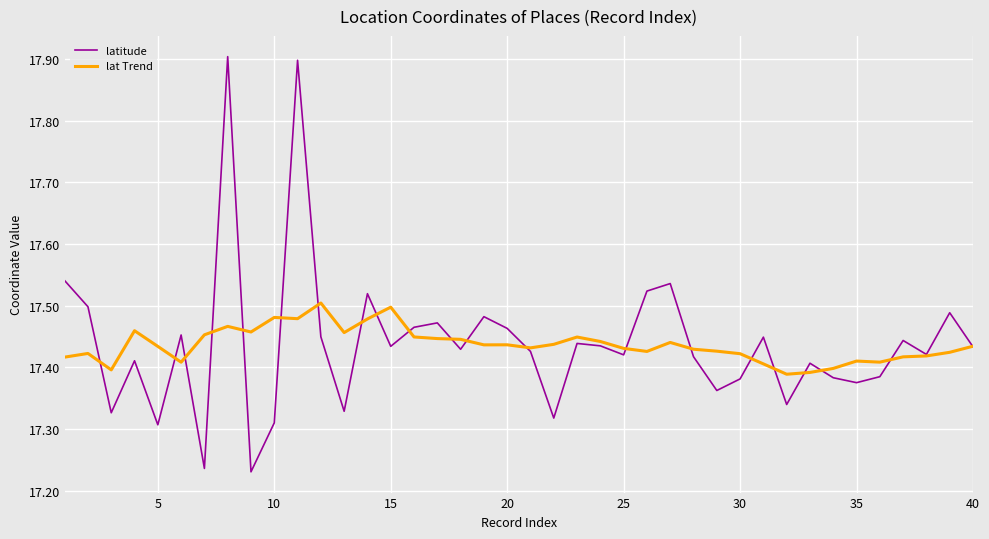

List the series in order of their peak value, lowest first.

lat Trend, latitude